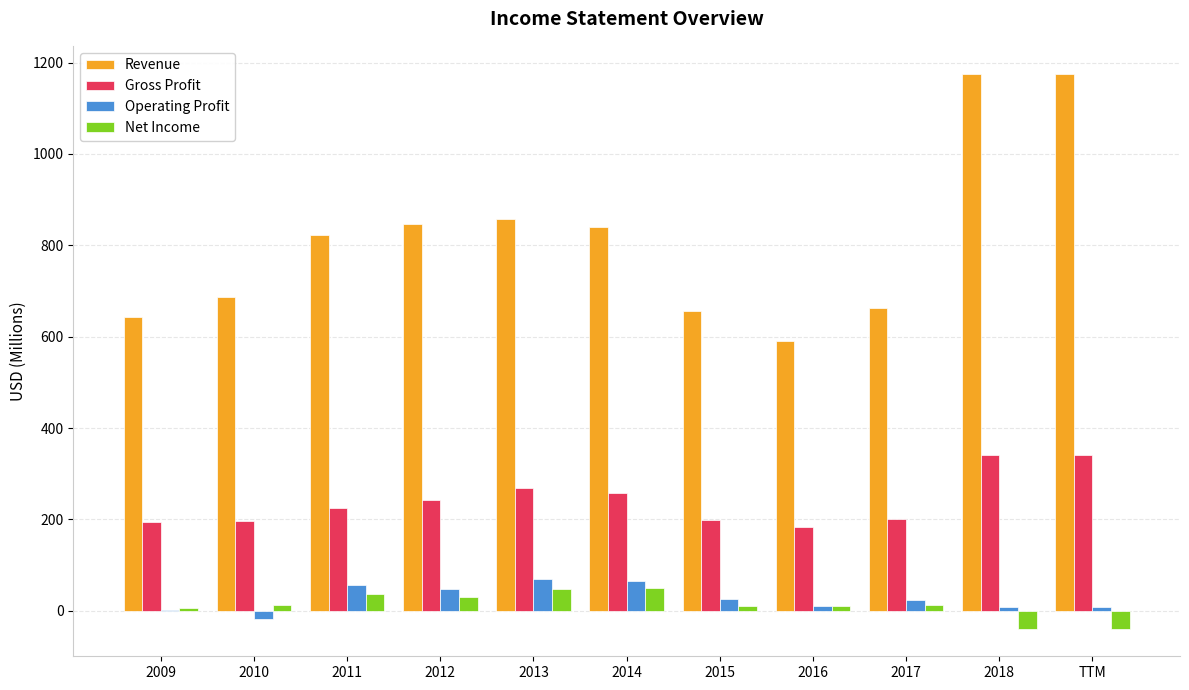

Count the number of data series in this chart.

4